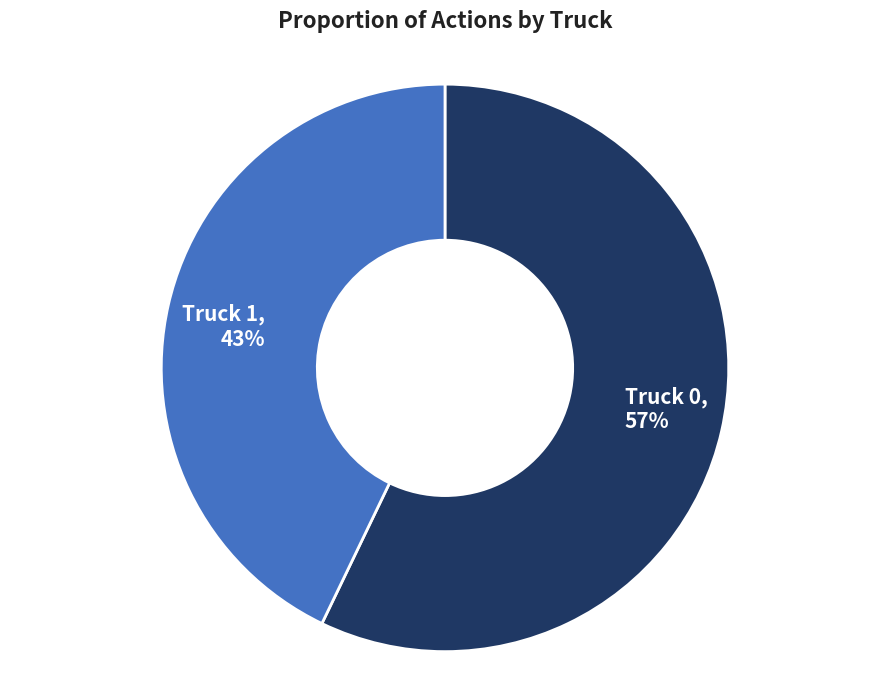

Do Truck 1 and Truck 0 together represent more than half of the pie?

Yes